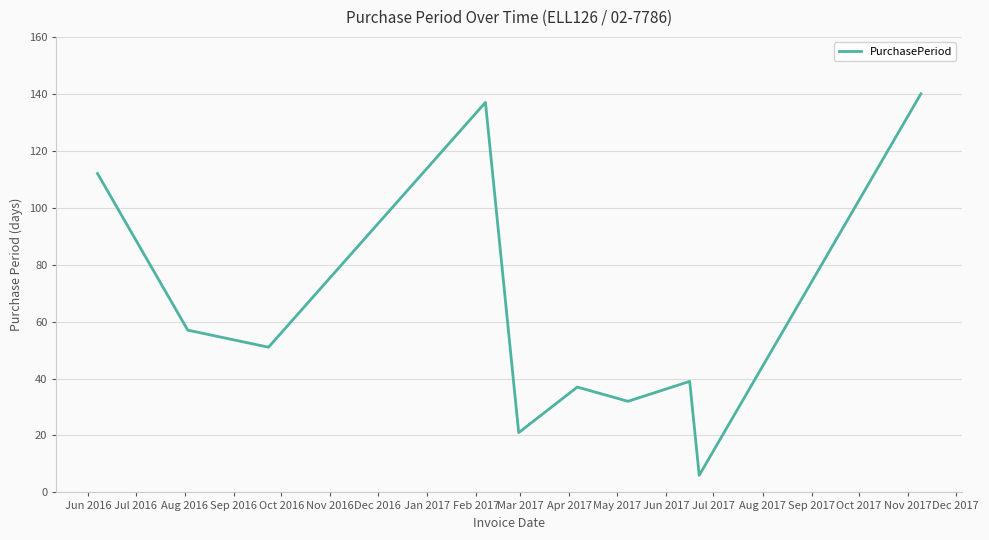

What is the minimum value shown in the chart?

6